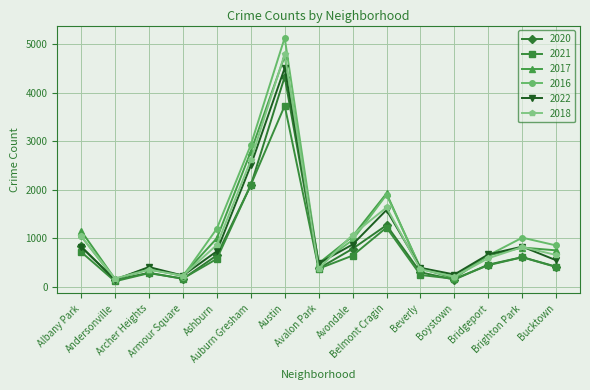

How many distinct data groups are displayed?

6